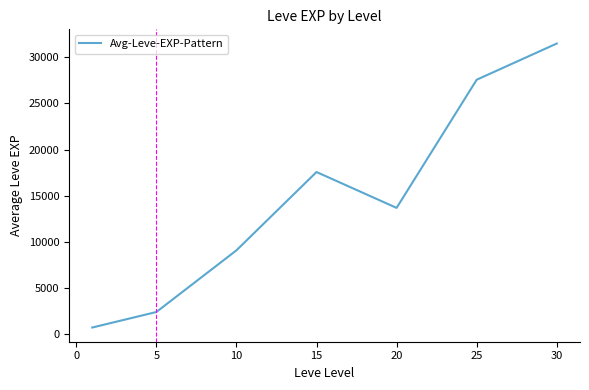

What is the maximum value shown in the chart?

31492